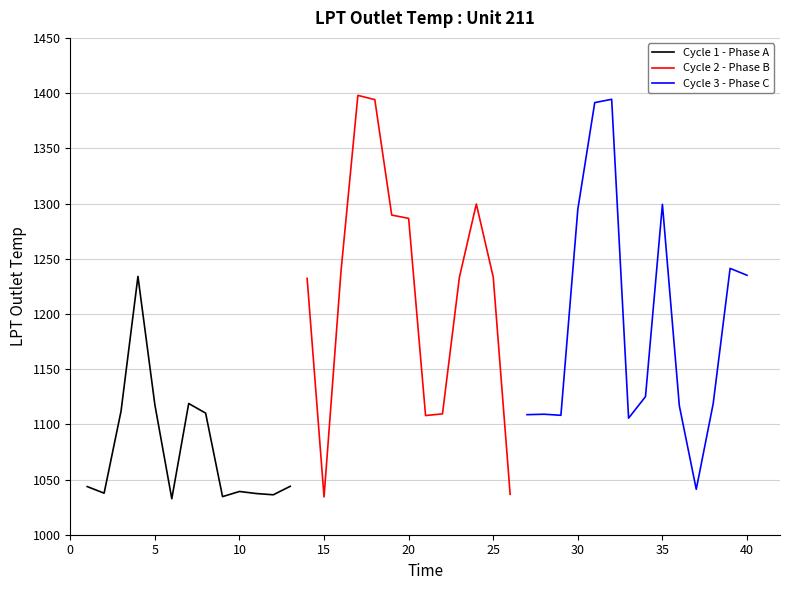

What is the value of the 21st point from the left?

1107.9